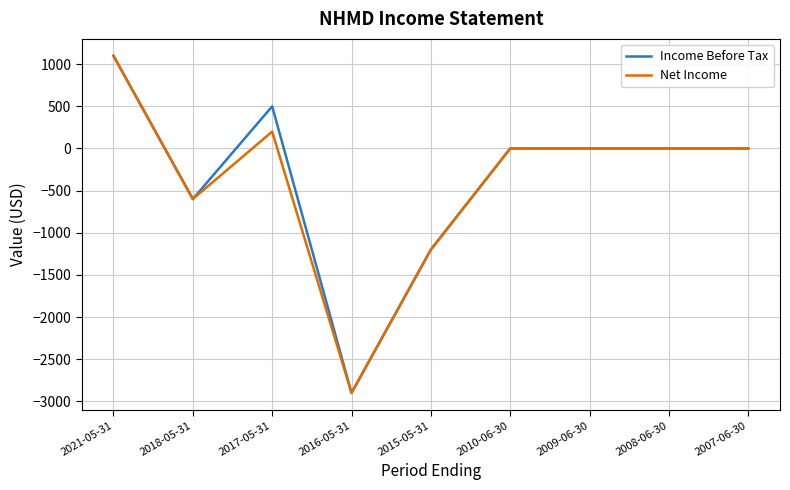

Is the value of Income Before Tax at 2018-05-31 greater than the value of Net Income at 2007-06-30?

No